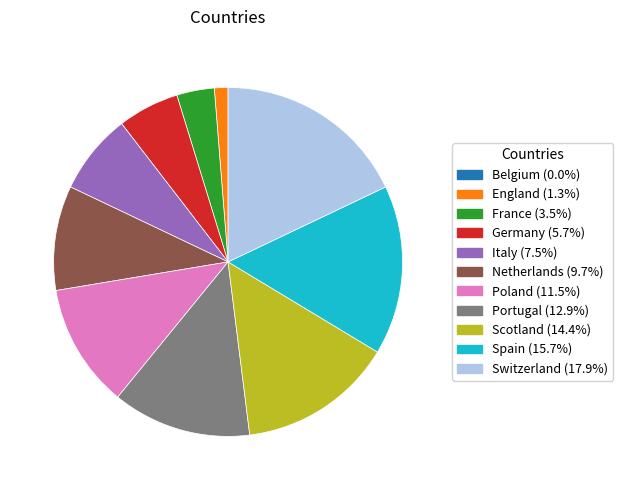

Which has a higher value, France or Spain?

Spain